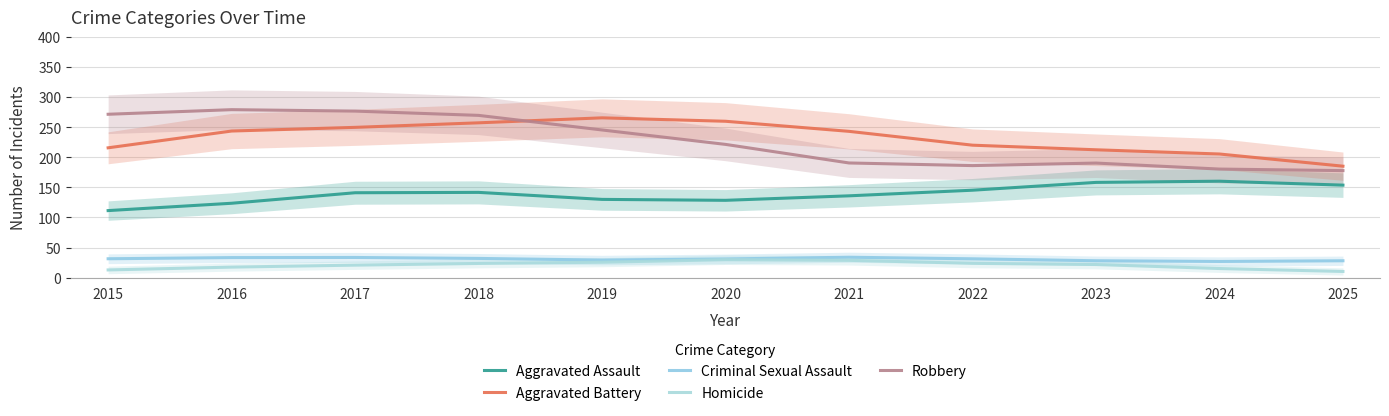

What is the minimum value shown in the chart?

10.2